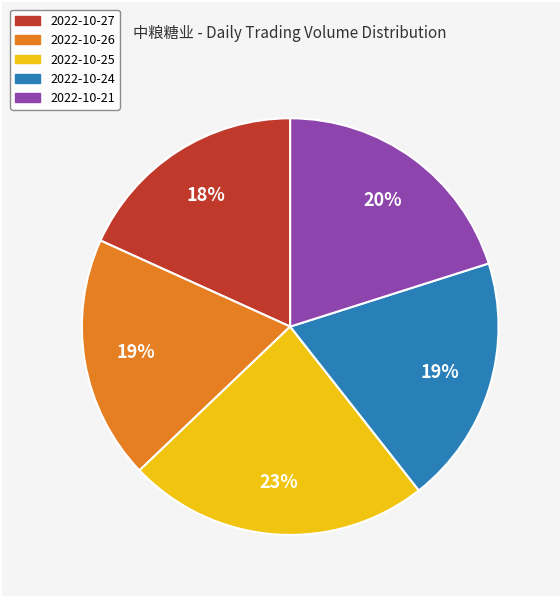

The 2022-10-25 slice represents 33% of the pie. True or false?

False